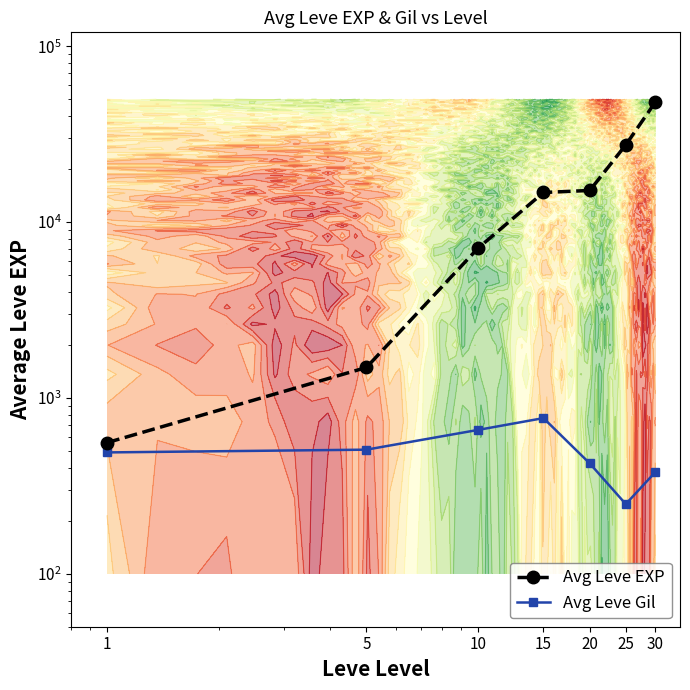

What is the average value of the Avg Leve EXP series?

16355